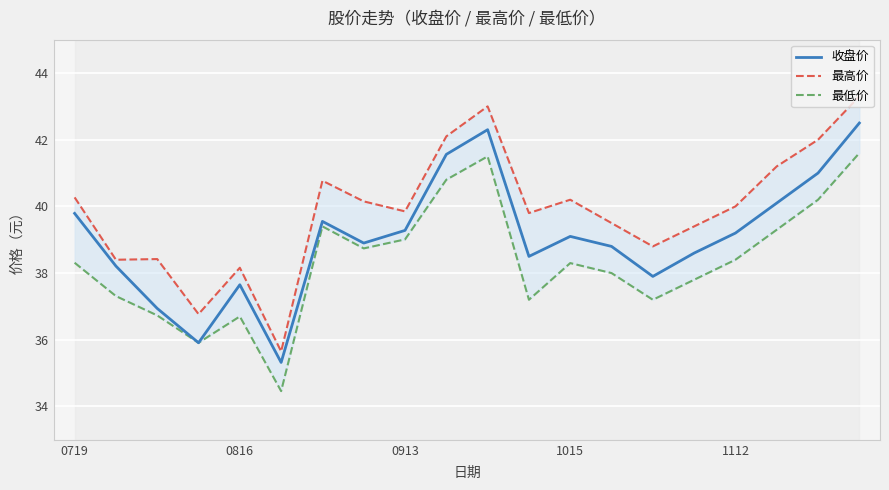

What is the maximum value for 收盘价?

42.5